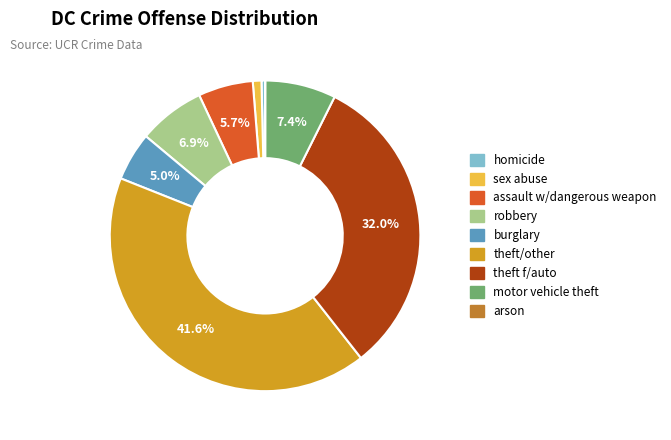

Between robbery and theft/other, which is larger?

theft/other